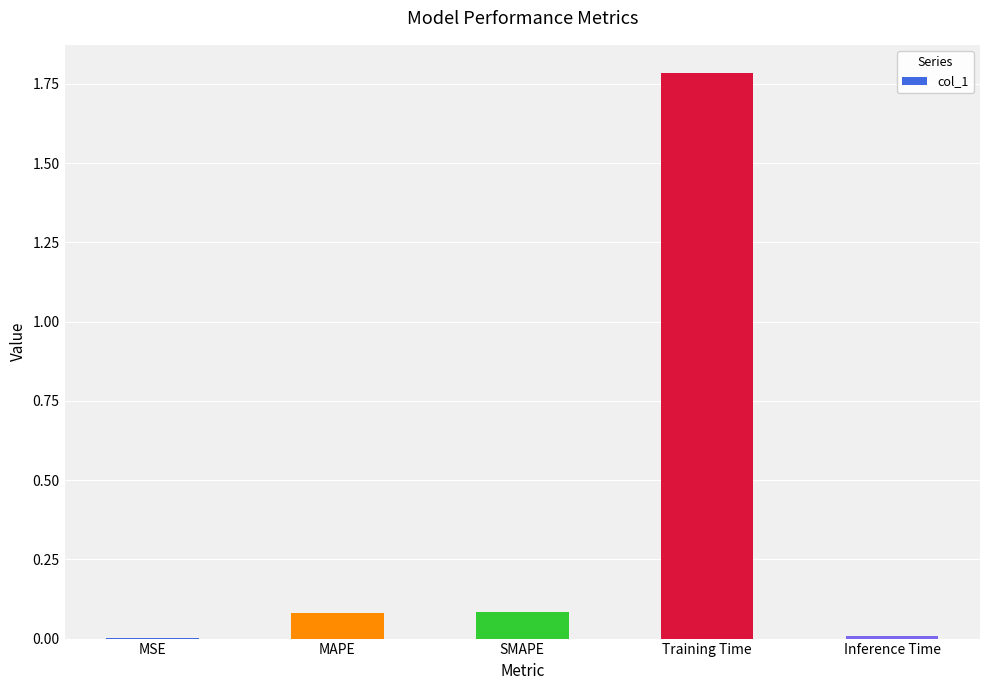

The value at MSE is 0.0. True or false?

True